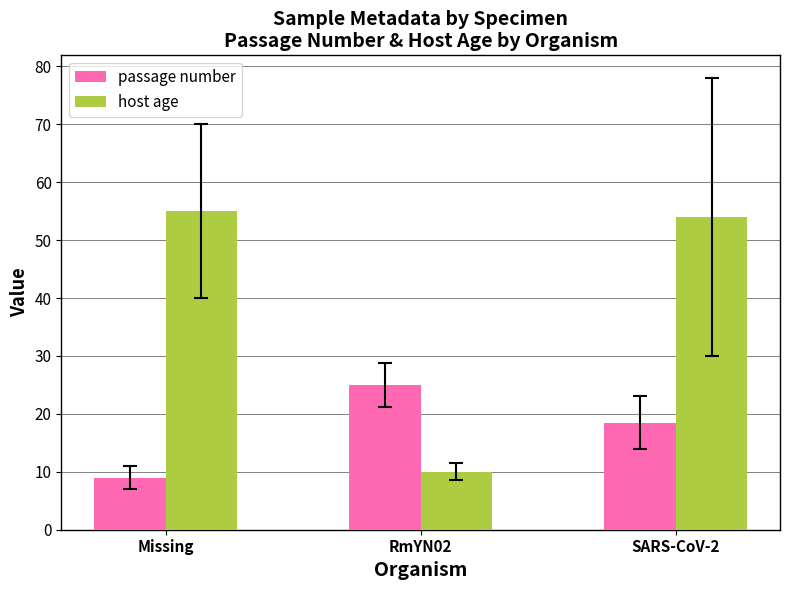

List the series in order of their overall mean, lowest first.

passage number, host age